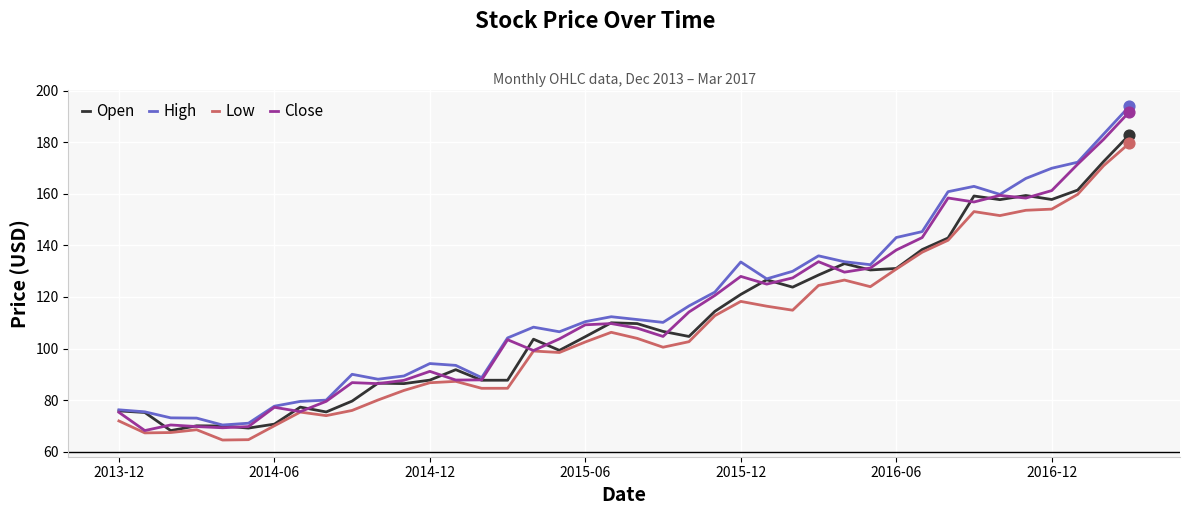

True or false: Low and High intersect in this chart.

False